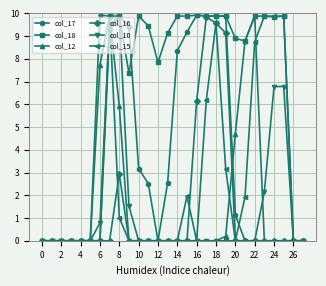

Is this an area chart (filled region under the line)?

No